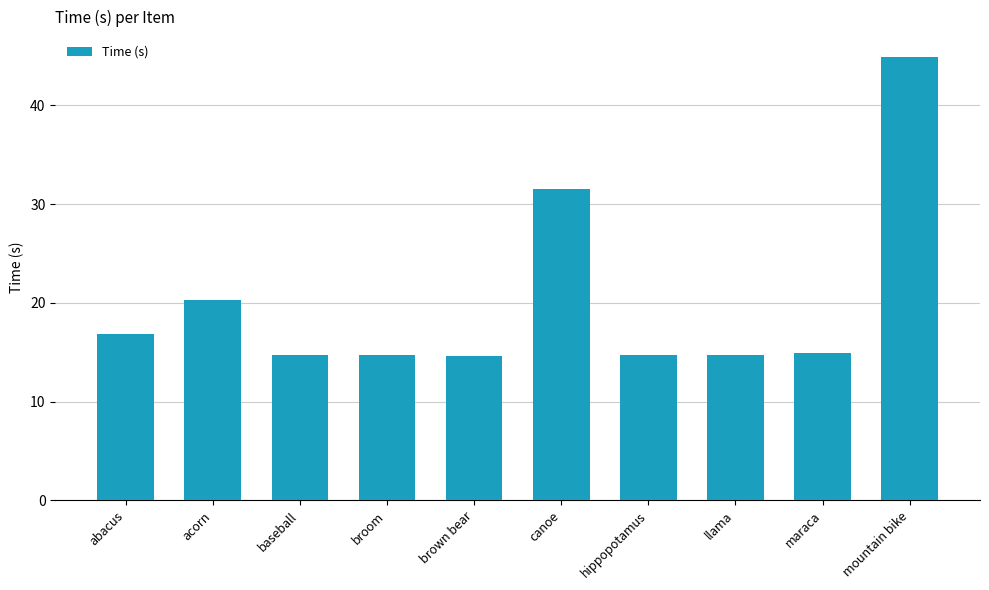

What is the change in value from abacus to brown bear?

-2.2